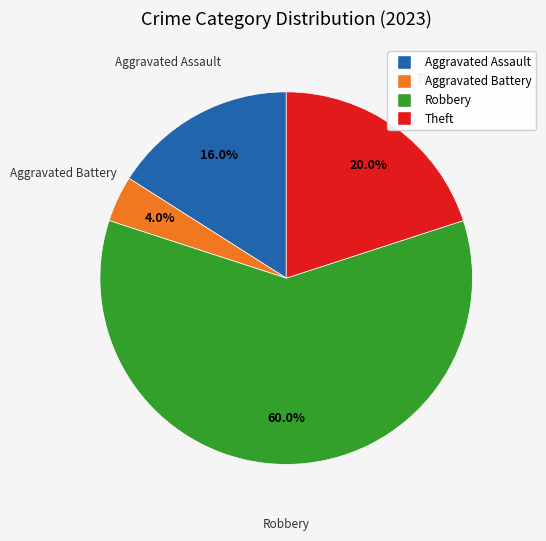

Is there any slice that represents more than half of the pie?

Yes